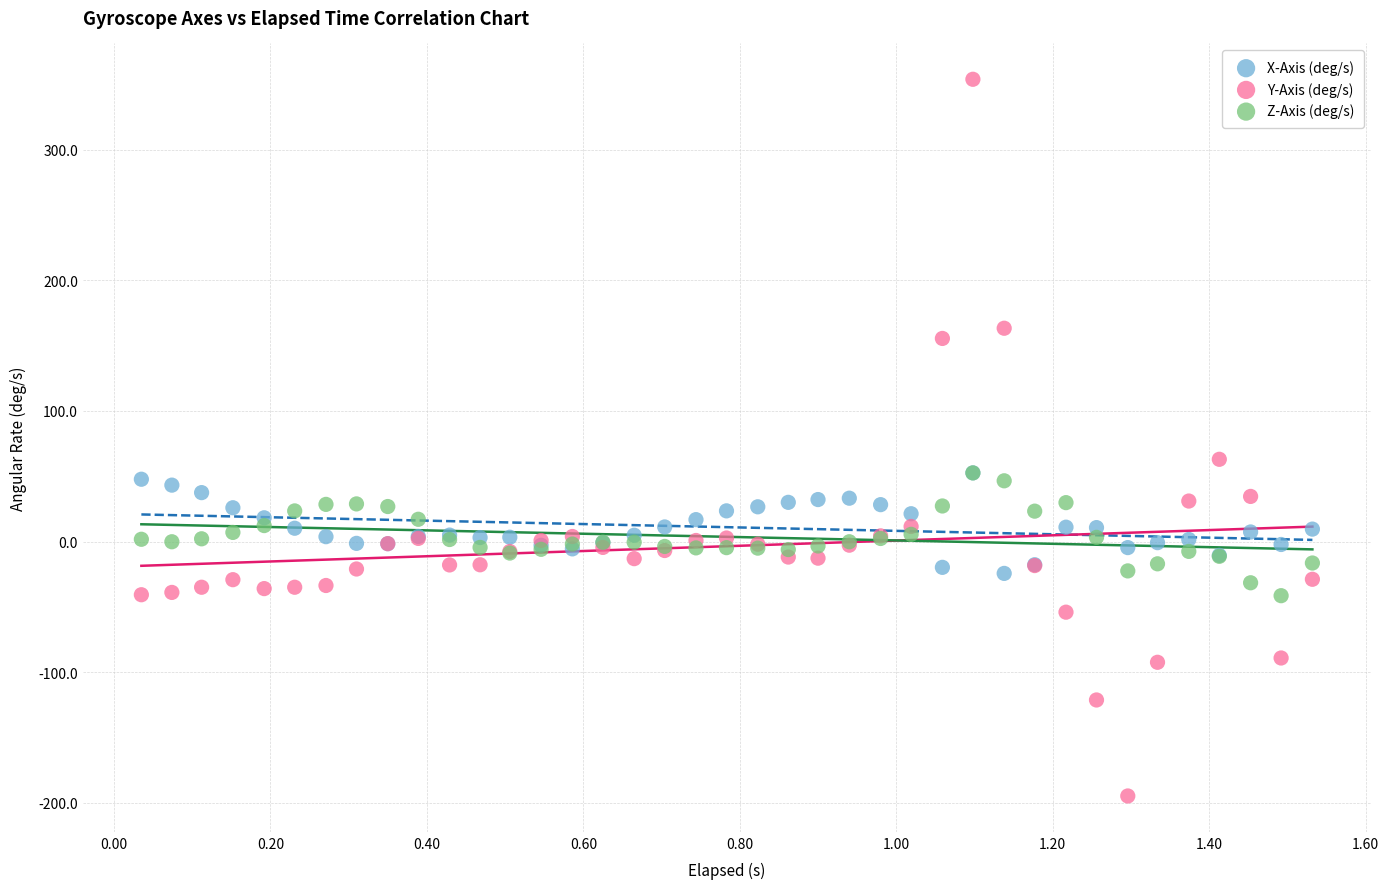

What are all the series names shown in the legend?

X-Axis (deg/s), Y-Axis (deg/s), Z-Axis (deg/s)